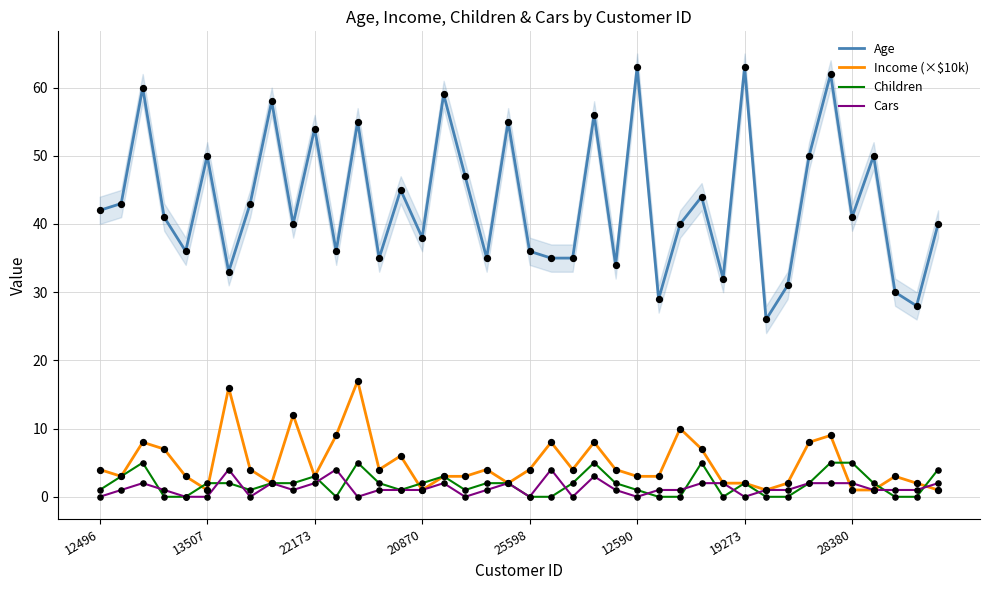

What is the total value across all series at 21?

47